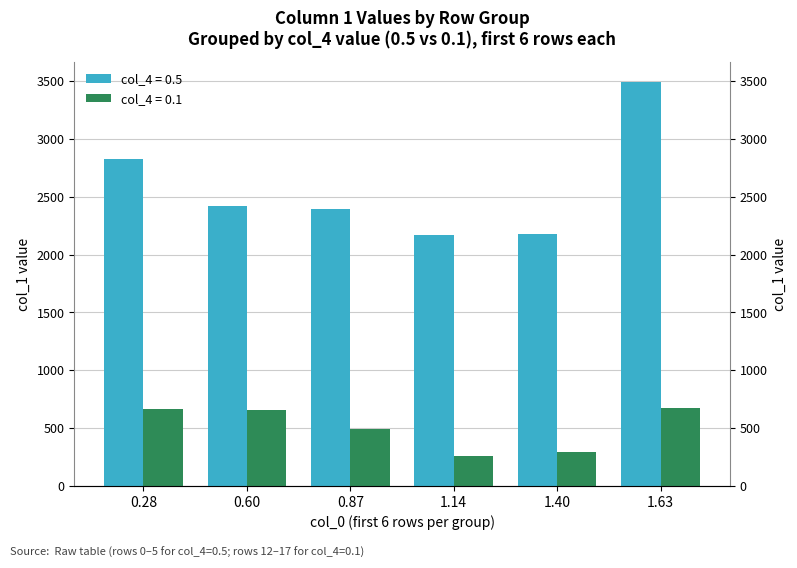

What is the value of the col_4=0.1 bar at the 4th from the left?

254.6